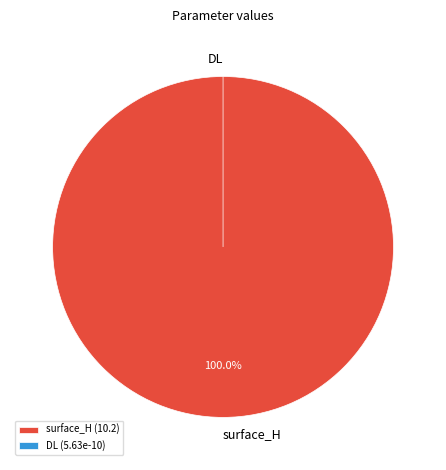

To the nearest percent, what portion does surface_H represent?

100%